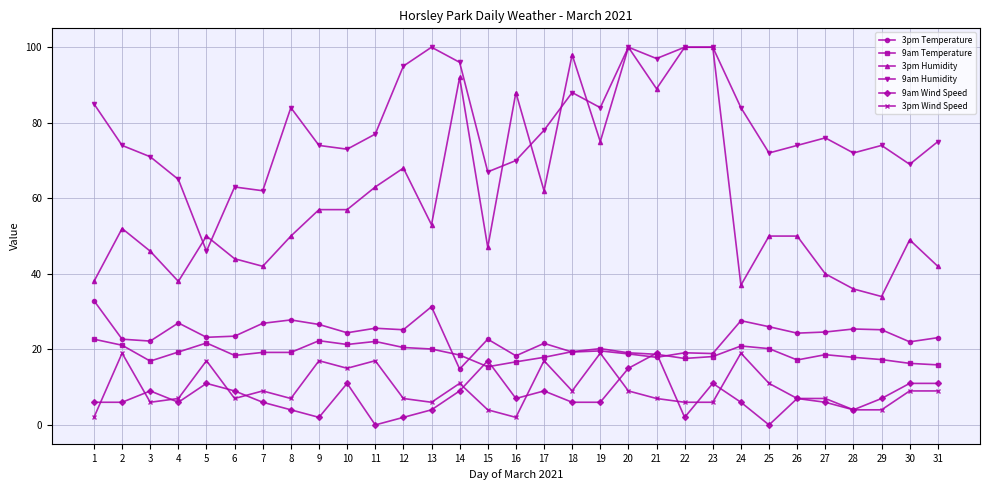

The value of 3pm Humidity at 26 is 50.0. True or false?

True